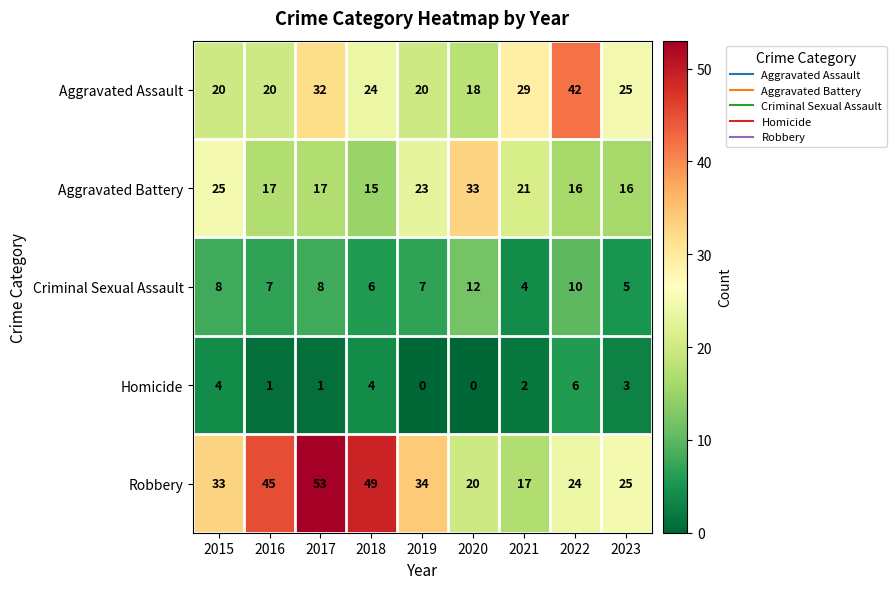

How many series are shown in this chart?

5